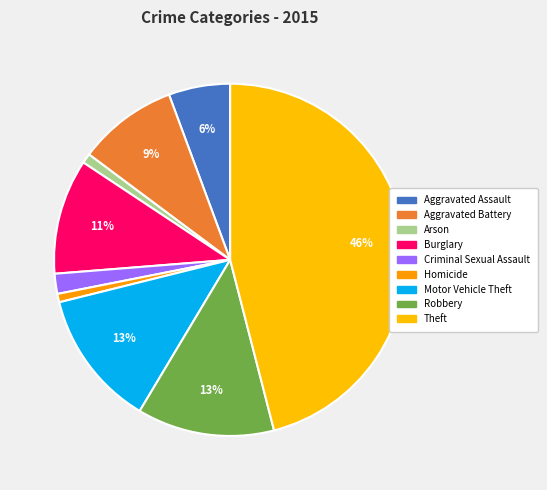

What is the largest slice in the pie chart?

Theft